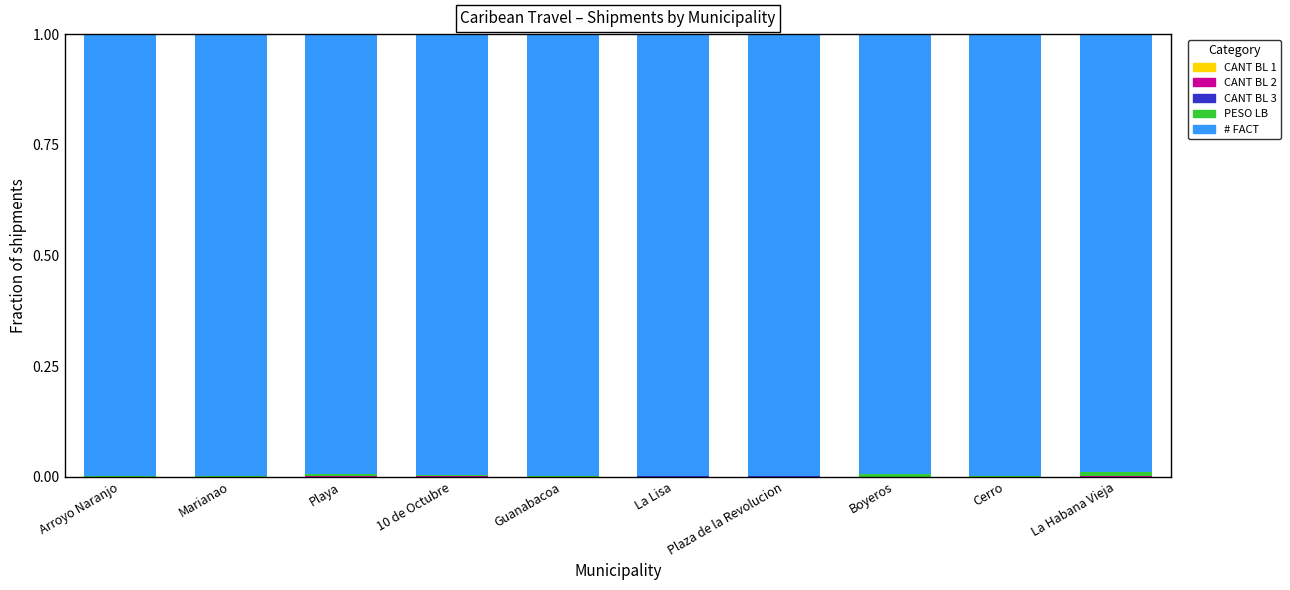

At which label is PESO LB closest to 0?

Cerro